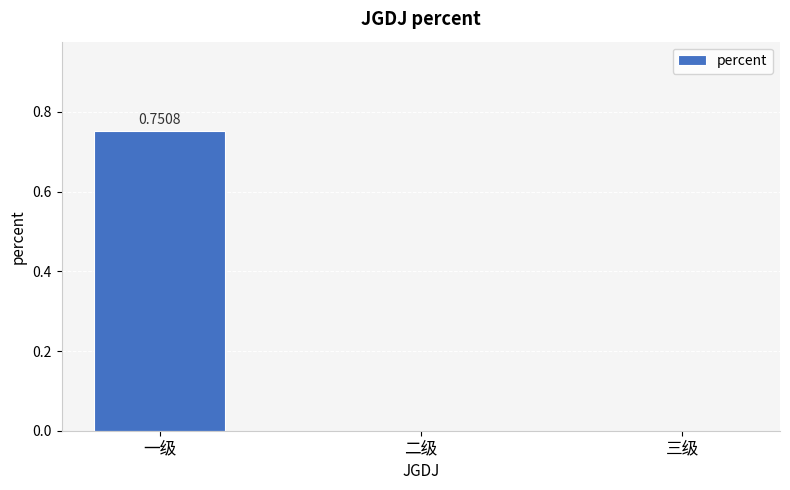

At which category does the chart reach its peak across all series?

一级